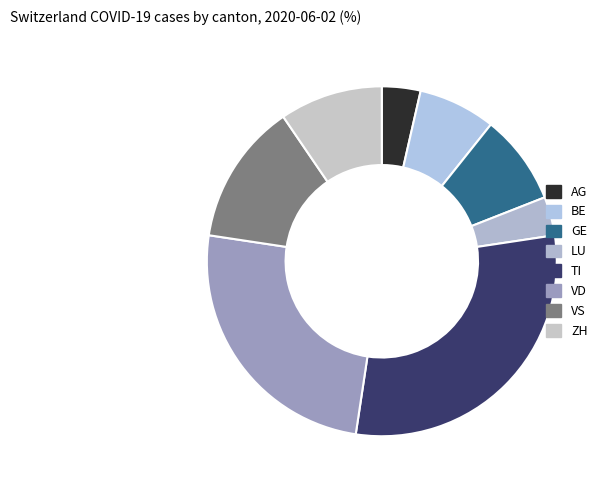

To the nearest percent, what is the average slice percentage?

12%